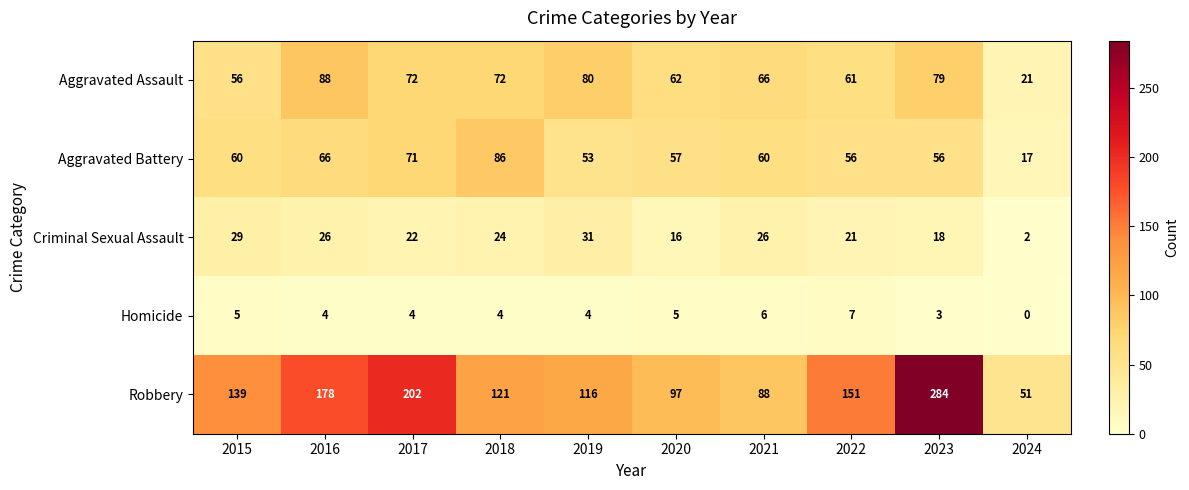

At which category is the sum across all series the highest?

2023